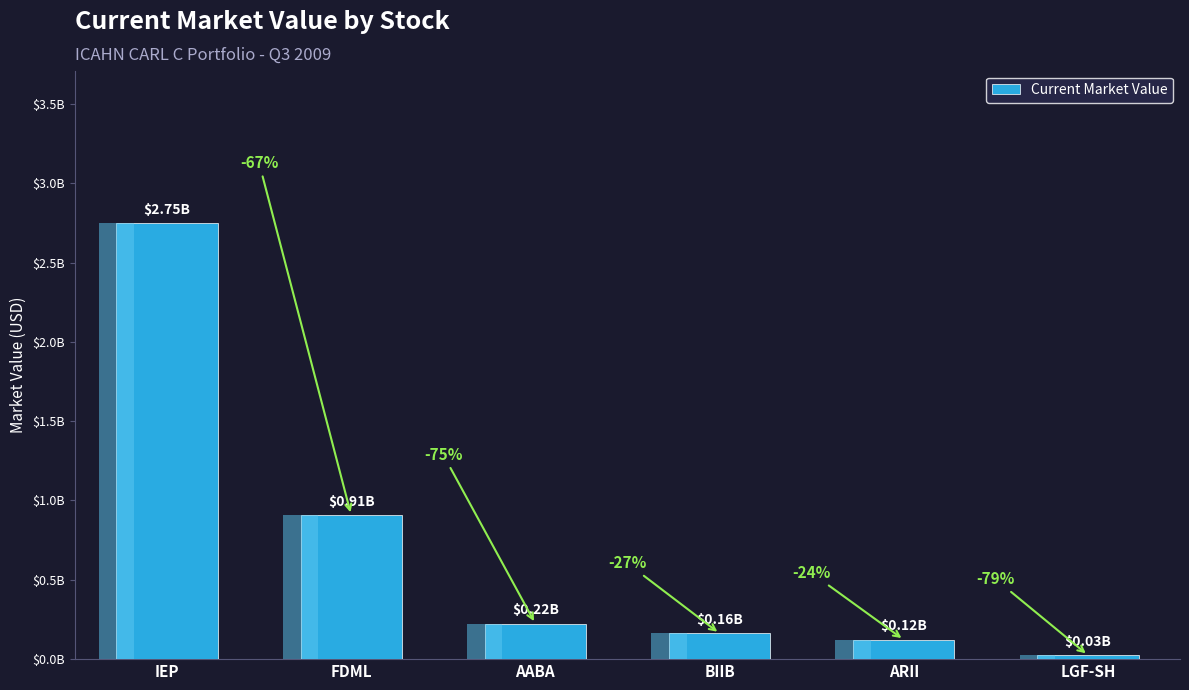

True or false: the data shows 162424000 at BIIB.

True